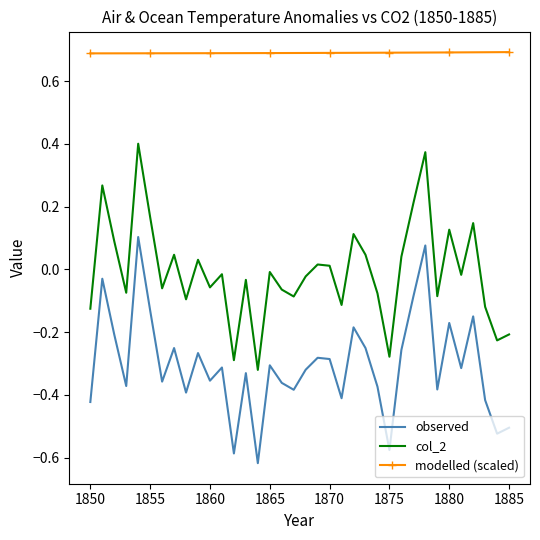

How many interior local valleys does the col_2 series have?

12